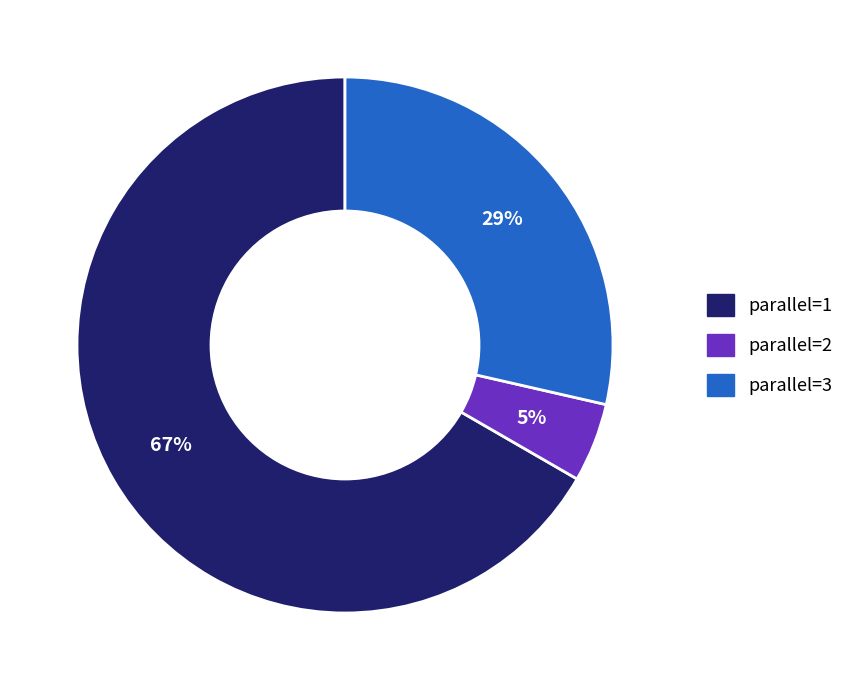

Does any single category account for the majority?

Yes